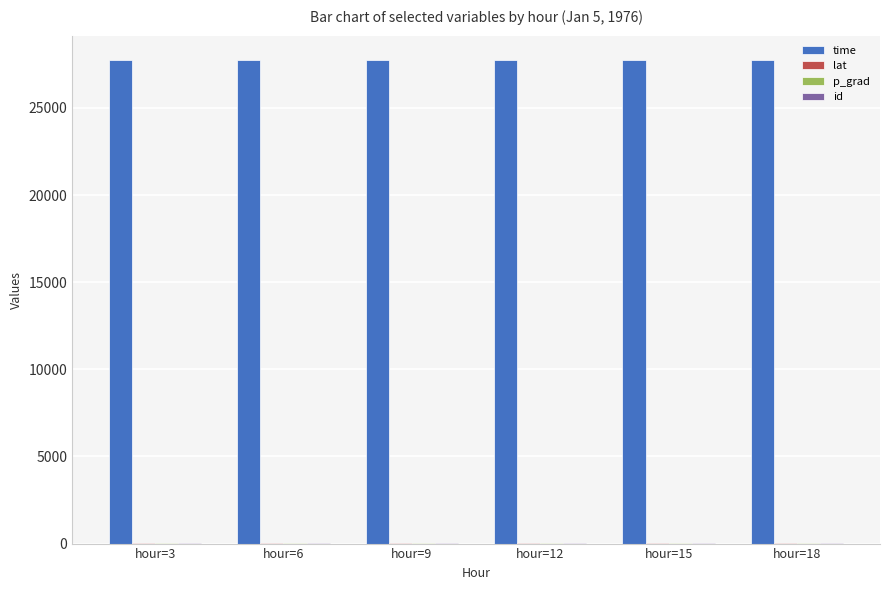

Does the chart contain stacked bars?

No